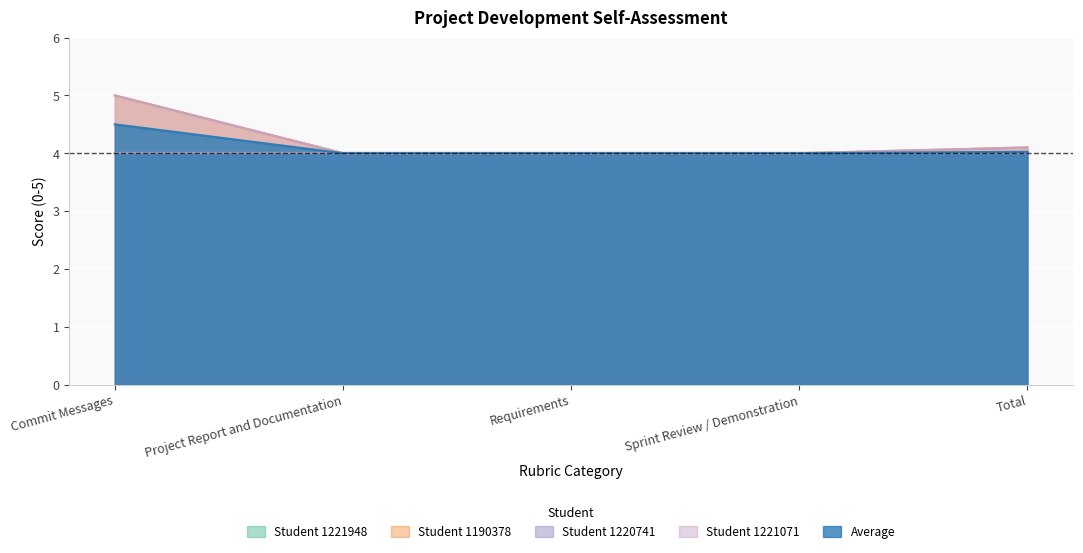

What position from the right is Sprint Review / Demonstration?

2